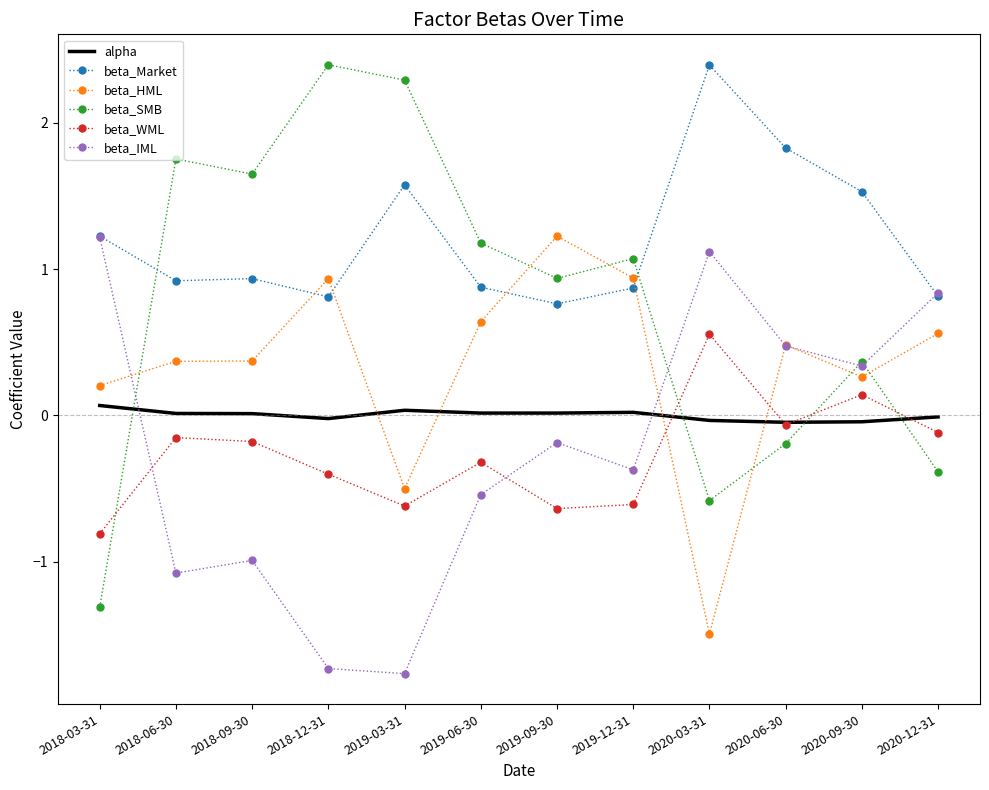

What is the highest value of the beta_IML series?

1.2